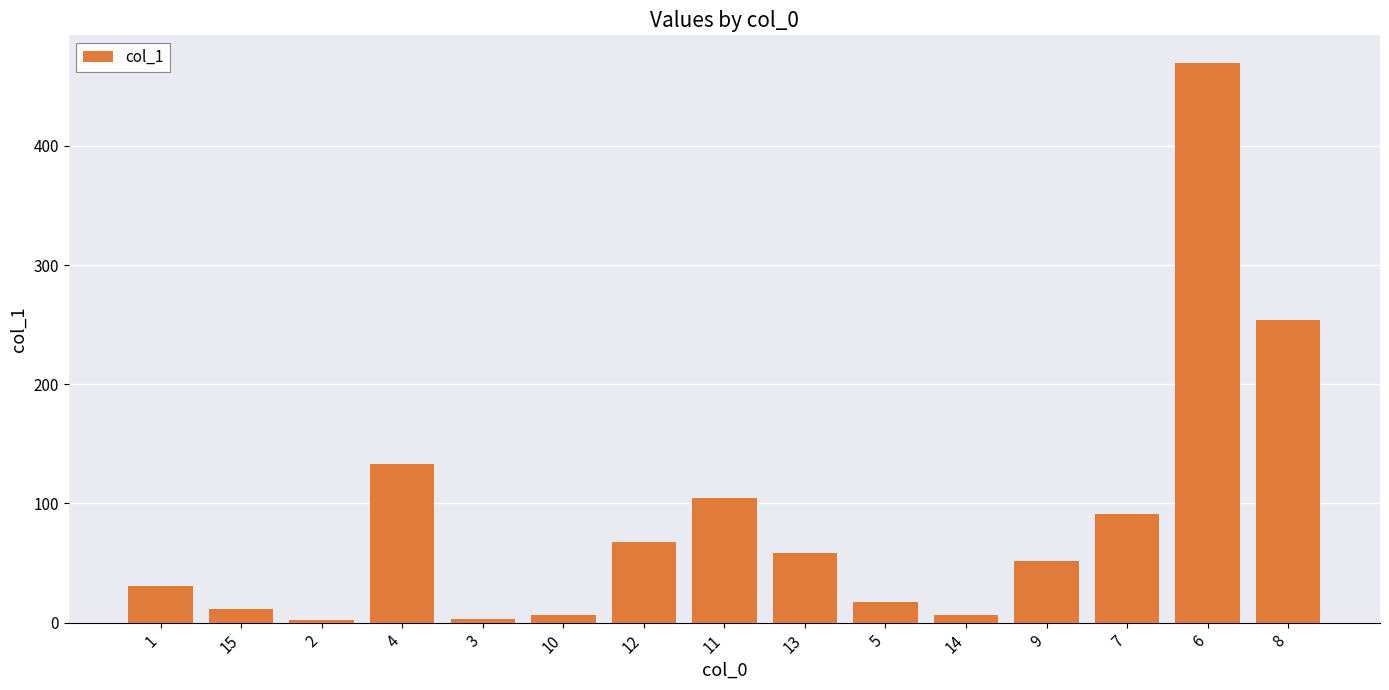

What is the value of the 4th bar from the left?

133.5